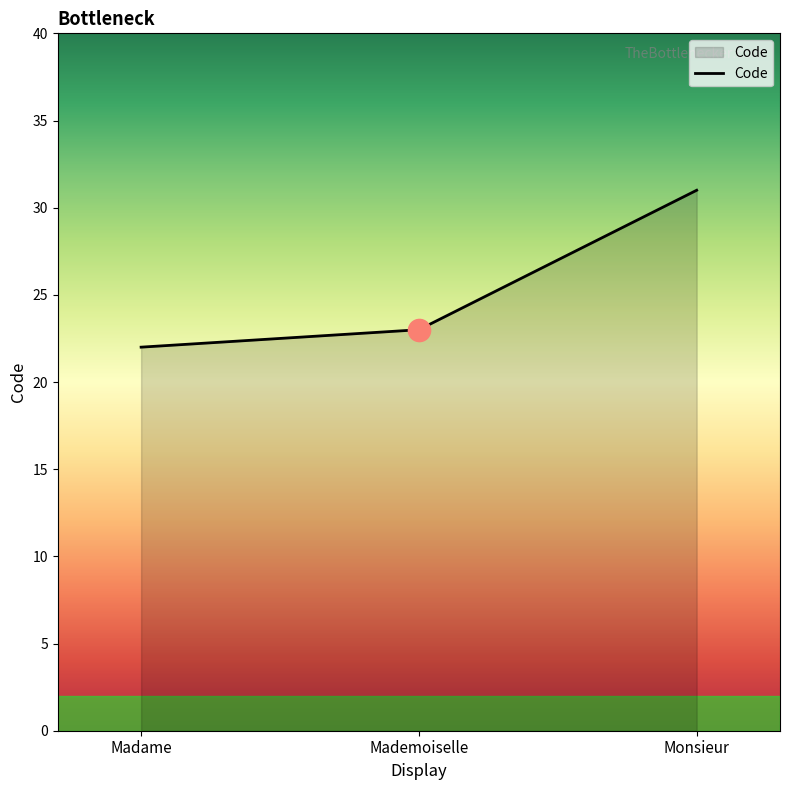

What is the difference between the maximum and minimum values?

9